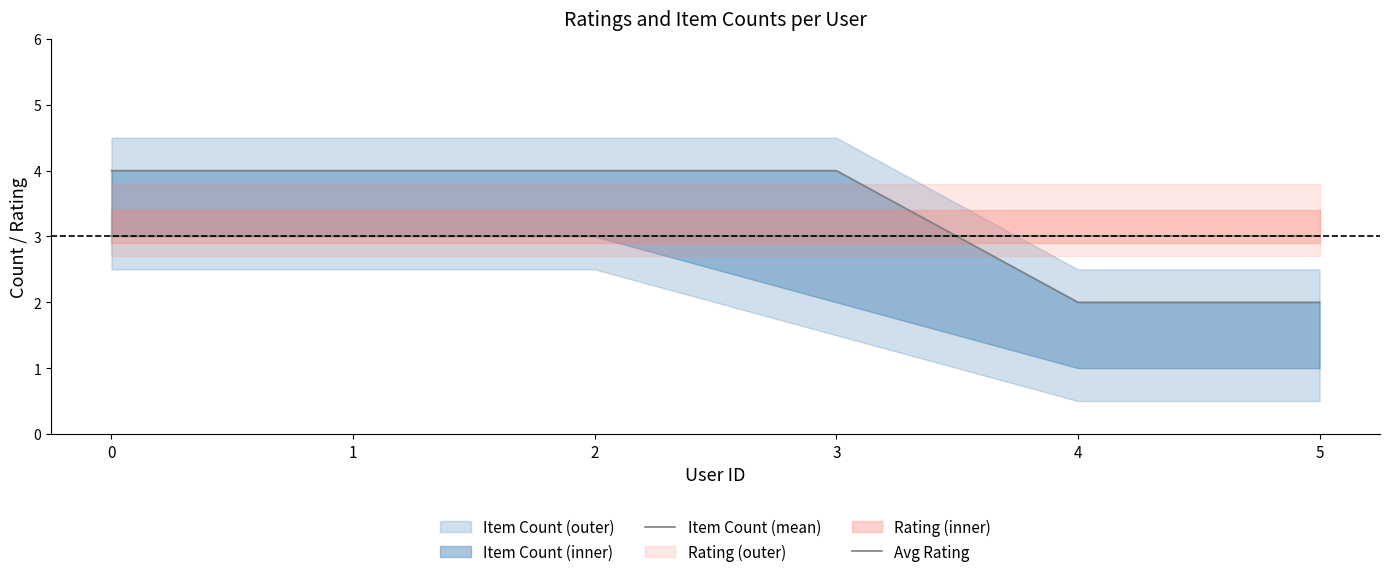

What is the highest value of the Avg Rating series?

3